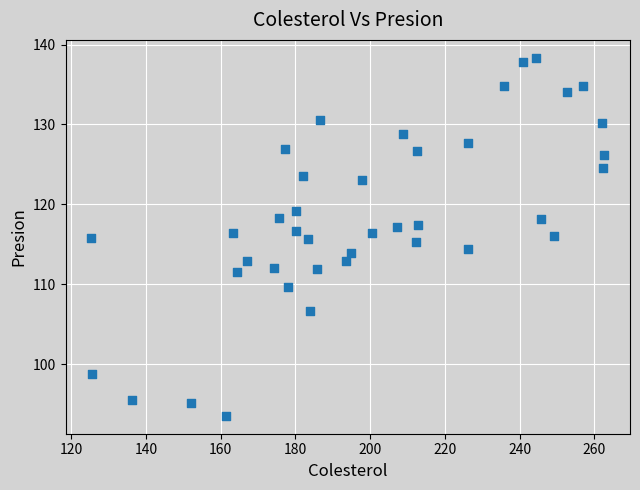

What is the range of Y values (max minus min)?

44.8